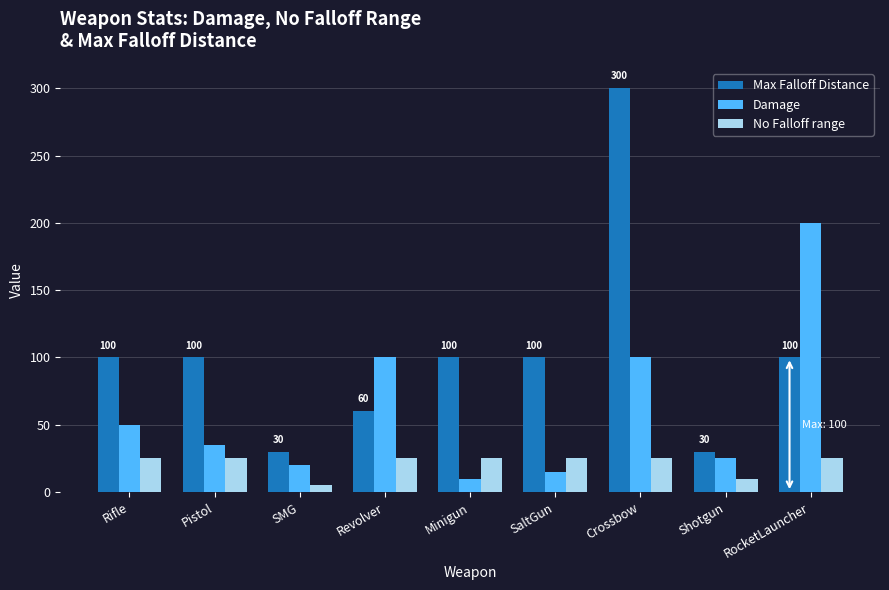

What is the sum of the Damage values at RocketLauncher and Pistol?

235